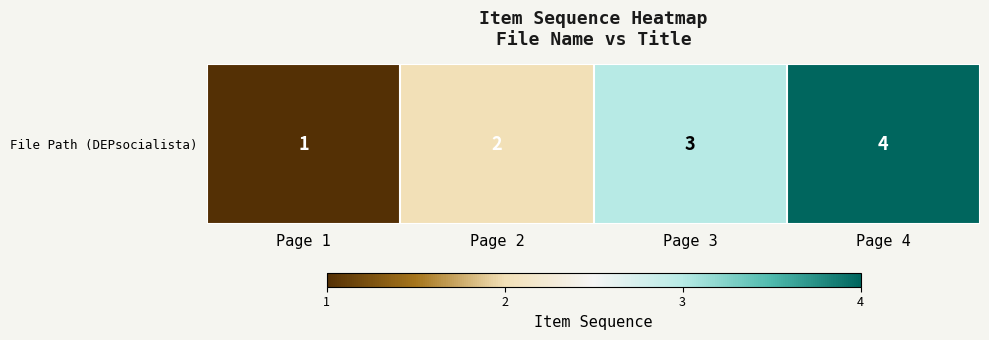

Rank the categories by value from lowest to highest.

Page 1, Page 2, Page 3, Page 4